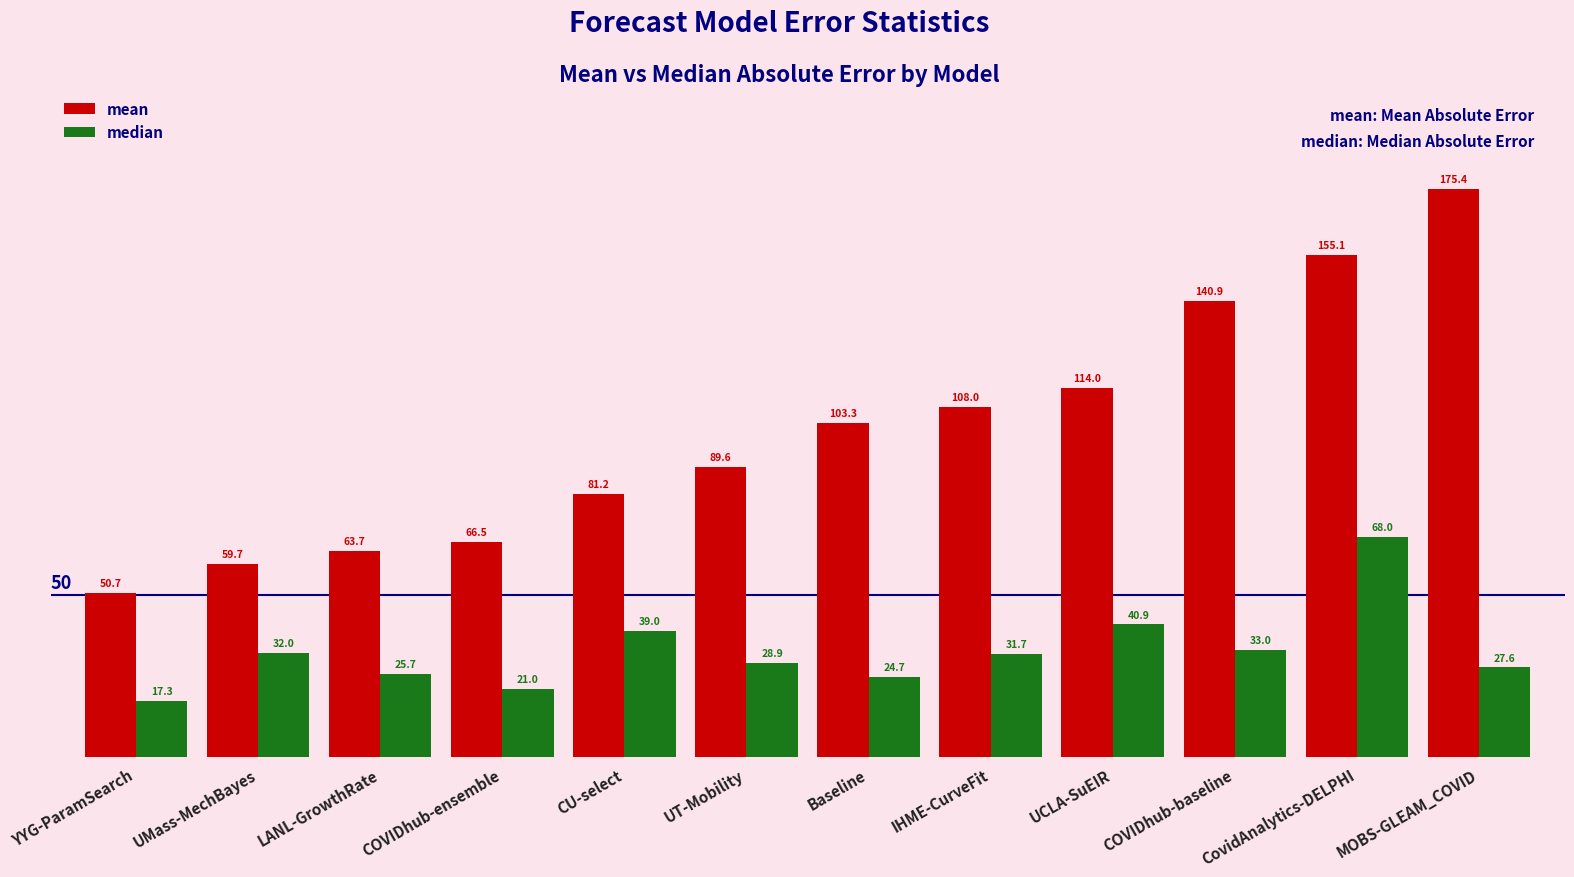

Where is mean nearest to the value 113?

UCLA-SuEIR